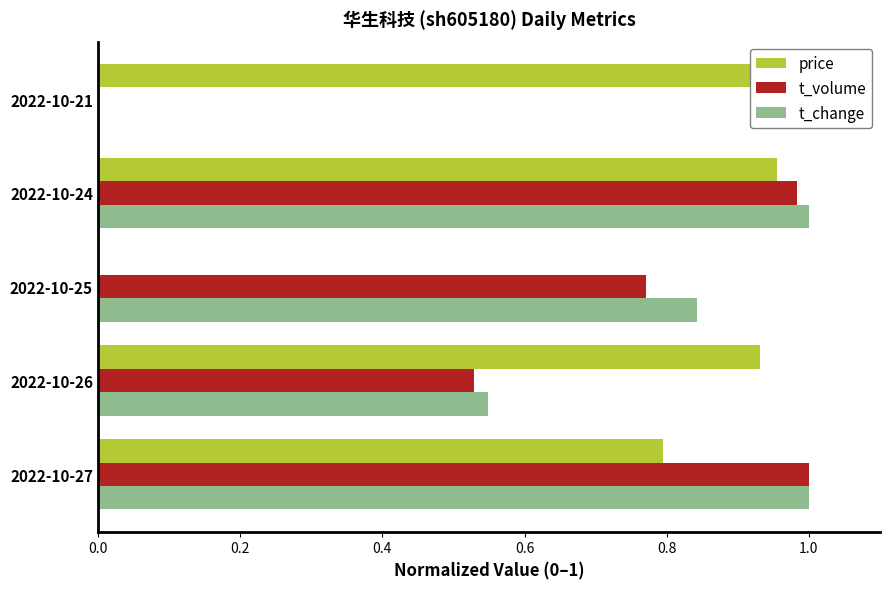

Between 2022-10-21 and 2022-10-25, which is larger?

2022-10-21